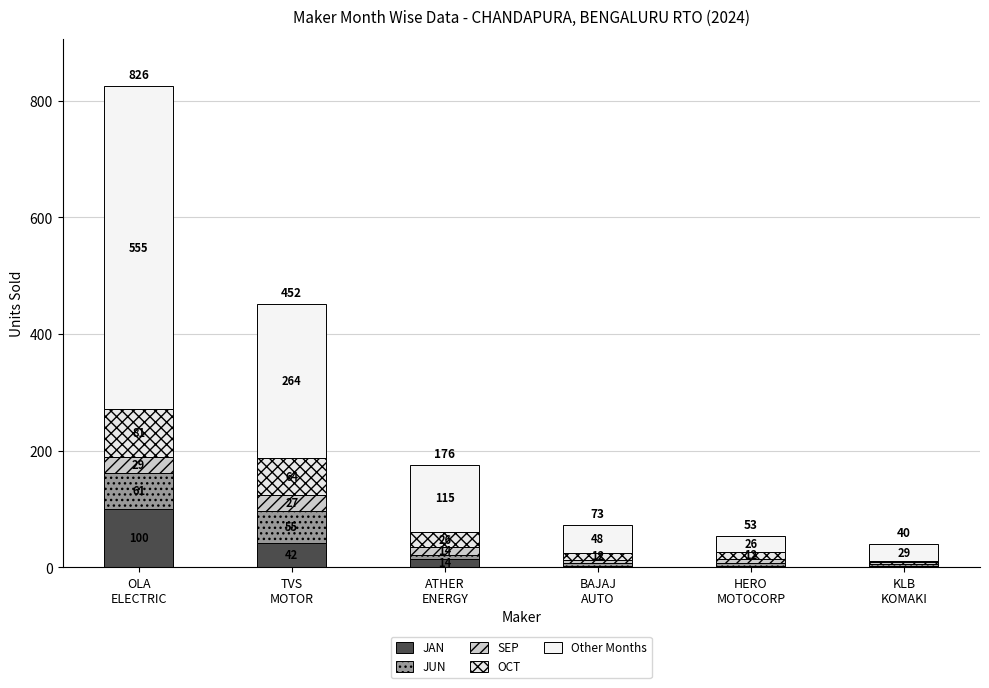

Are the bars horizontal?

No